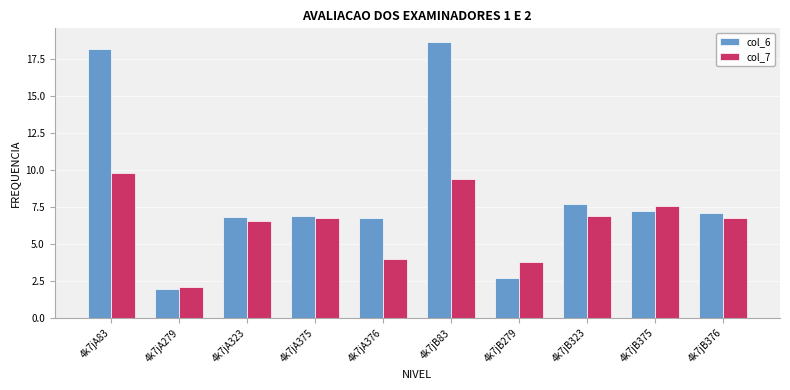

Is the value of col_7 at 4k7jB83 greater than the value of col_6 at 4k7jB323?

Yes